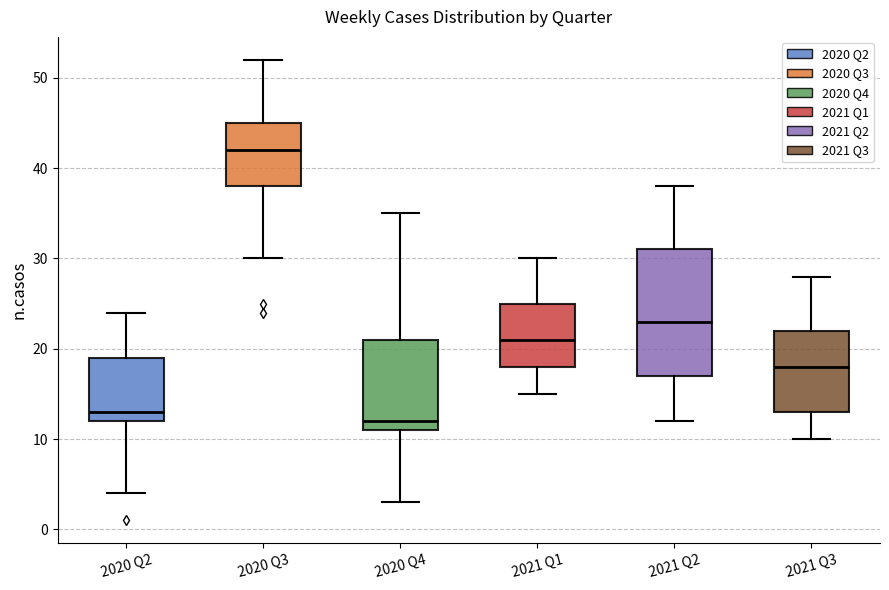

Reading left to right, read every box against the y-axis: the position of its median line, the range the box covers, and the ends of its whiskers. The values are not printed on the chart, so give them approximately, as read against the axis.

2020 Q2: median 13, box 12 to 19, whiskers 4 to 24
2020 Q3: median 42, box 38 to 45, whiskers 30 to 52
2020 Q4: median 12, box 11 to 21, whiskers 3 to 35
2021 Q1: median 21, box 18 to 25, whiskers 15 to 30
2021 Q2: median 23, box 17 to 31, whiskers 12 to 38
2021 Q3: median 18, box 13 to 22, whiskers 10 to 28